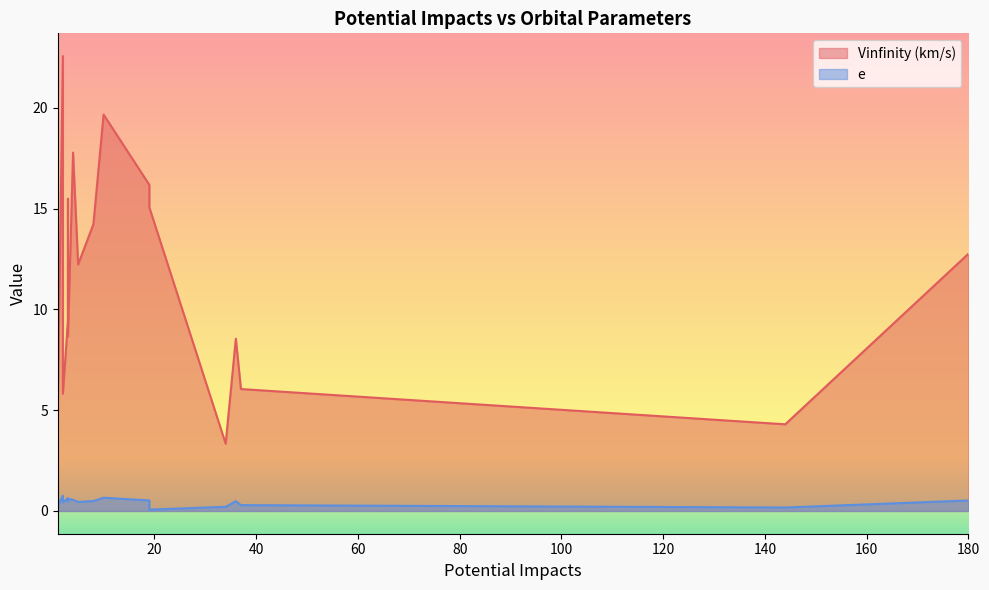

Where is the first local minimum for Vinfinity (km/s)?

1